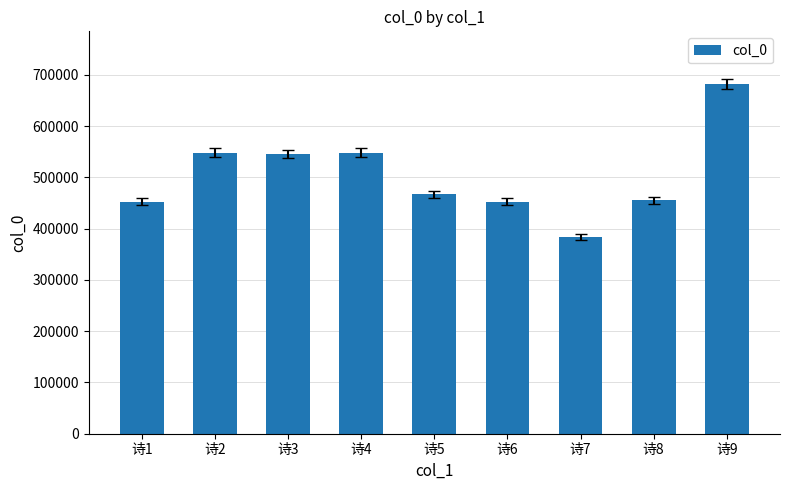

Which category has the highest value across all series?

诗9